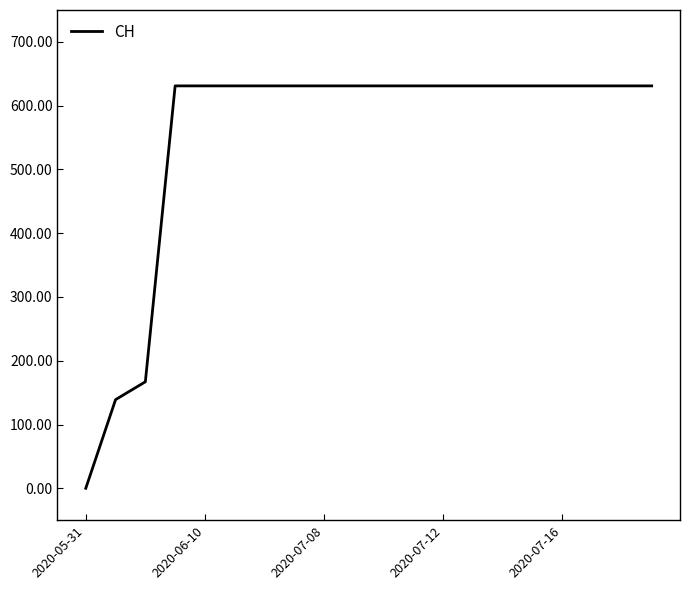

What is the maximum value shown in the chart?

631